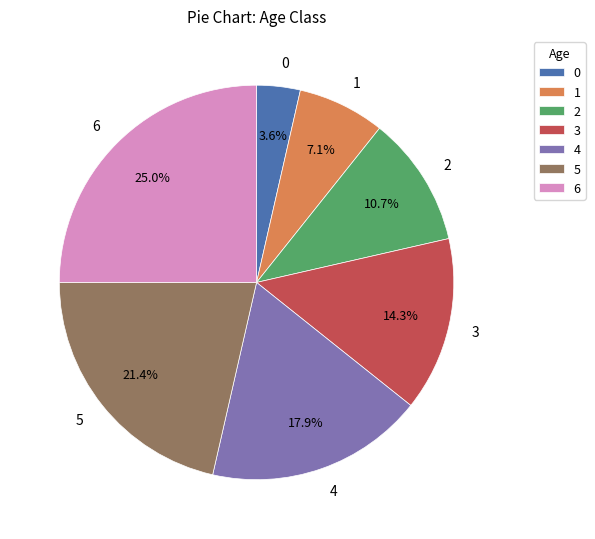

To the nearest percent, what percentage of the pie is 5?

21%